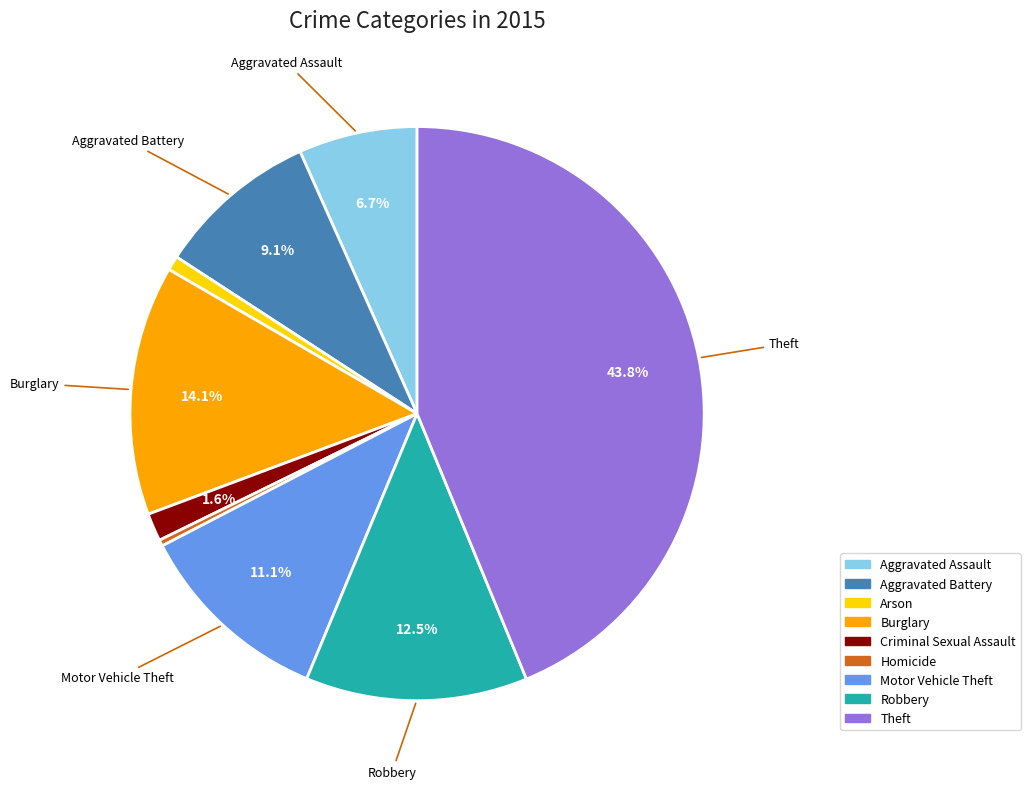

To the nearest percent, what is the average slice percentage?

11%